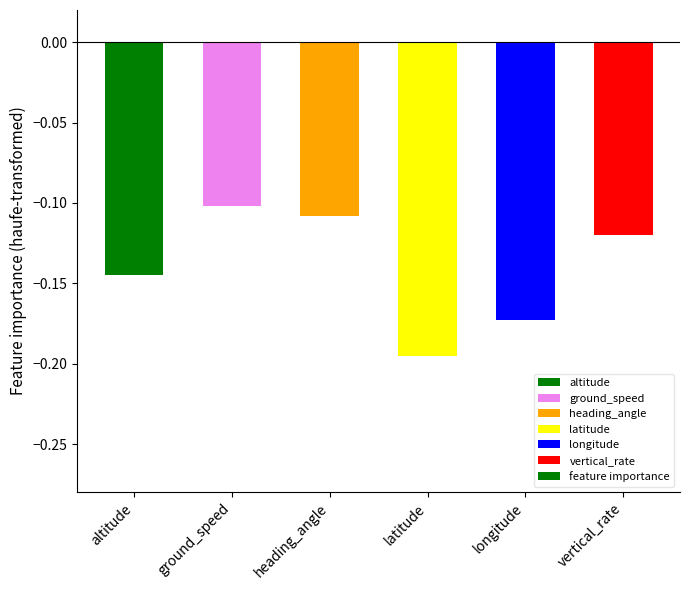

What is the label of the 3rd bar from the right?

latitude